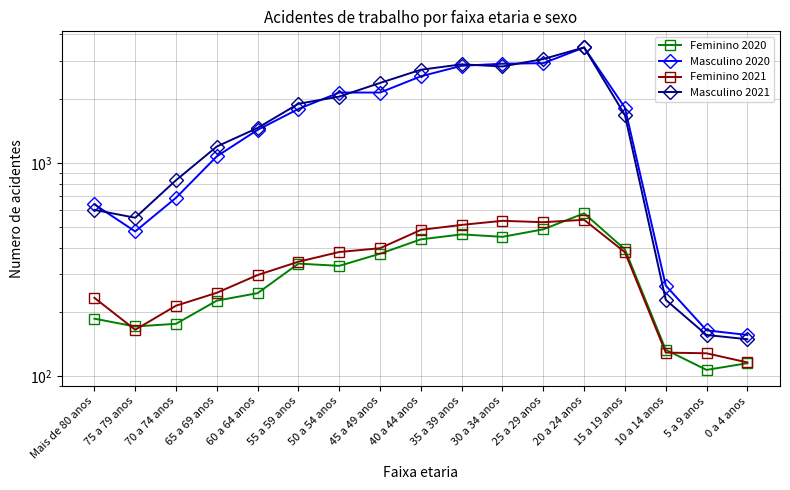

What is the difference between the Feminino 2020 values at 45 a 49 anos and Mais de 80 anos?

189